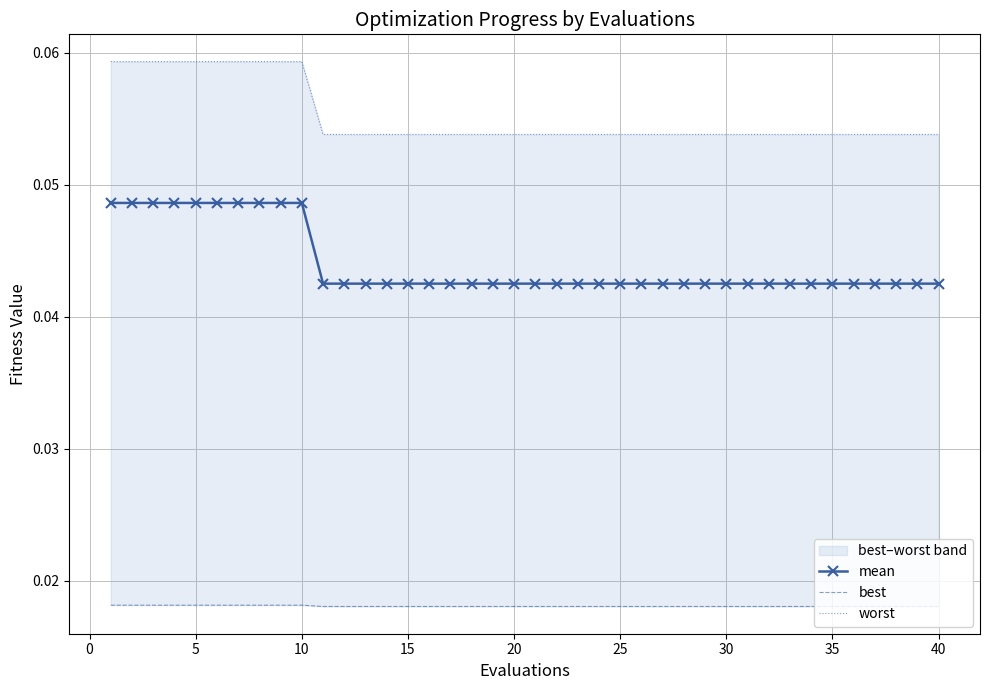

Count the mean values in the range 0 to 1.

40